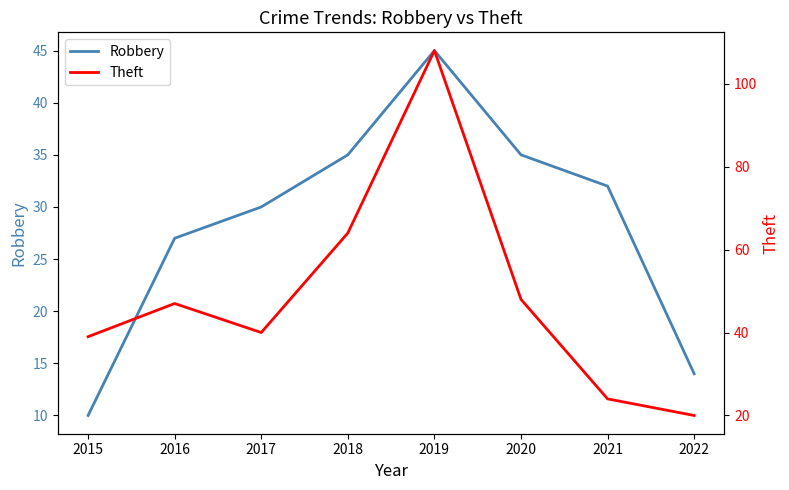

Which series has the widest spread of values?

Theft